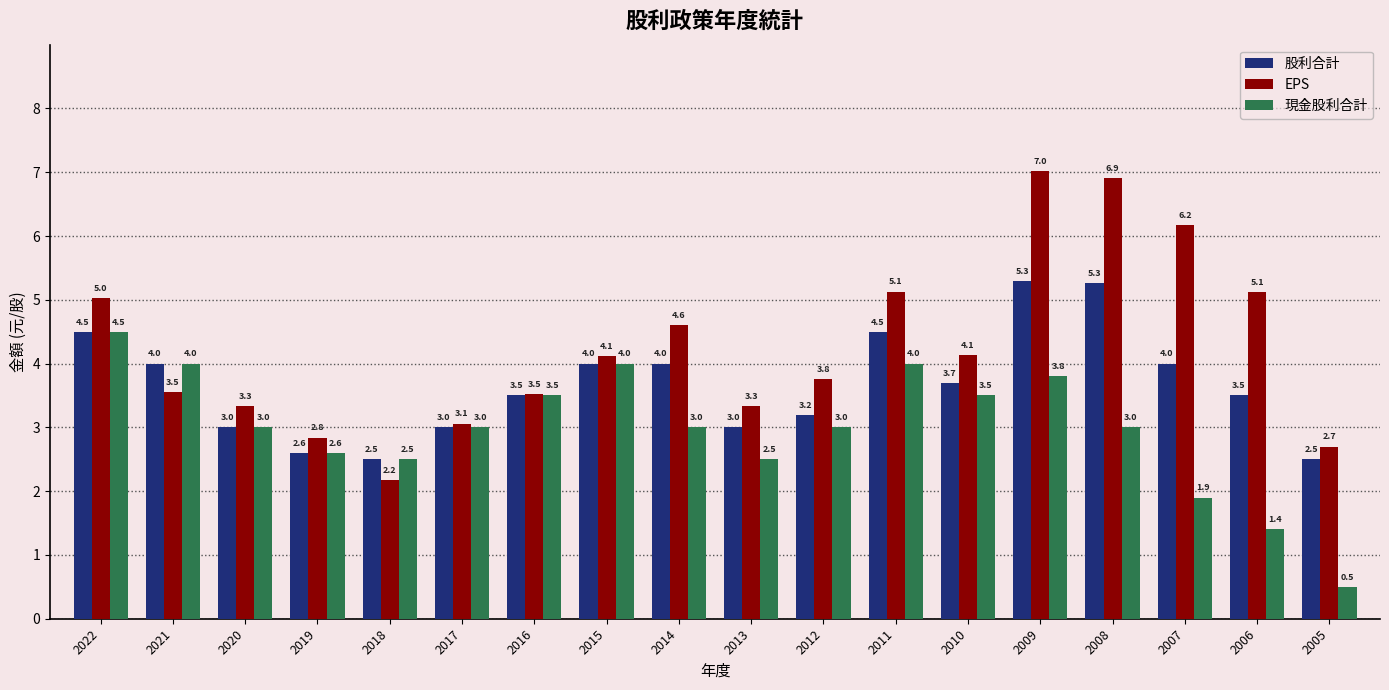

What is the value of the 股利合計 bar at the 11th from the left?

3.2